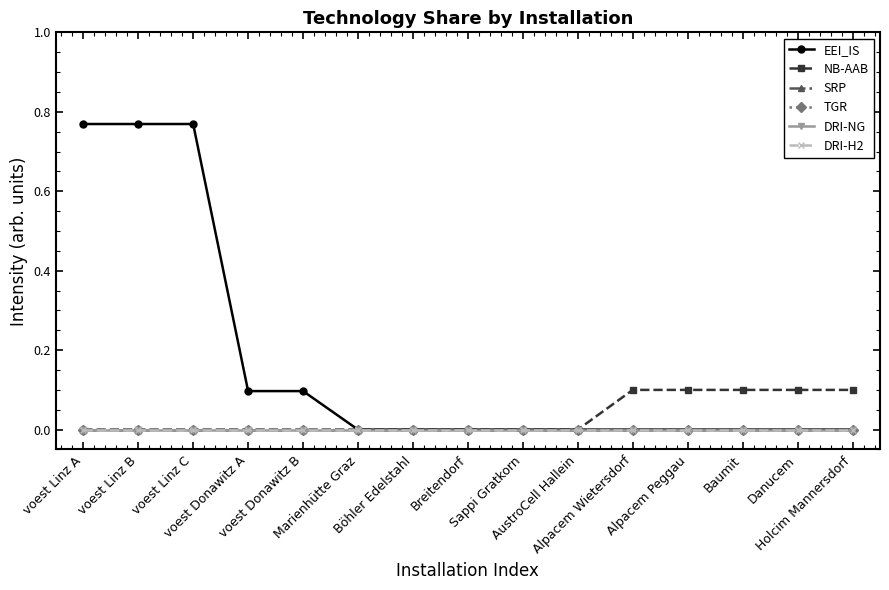

The EEI_IS series shows 0.0 at Sappi Gratkorn. True or false?

True